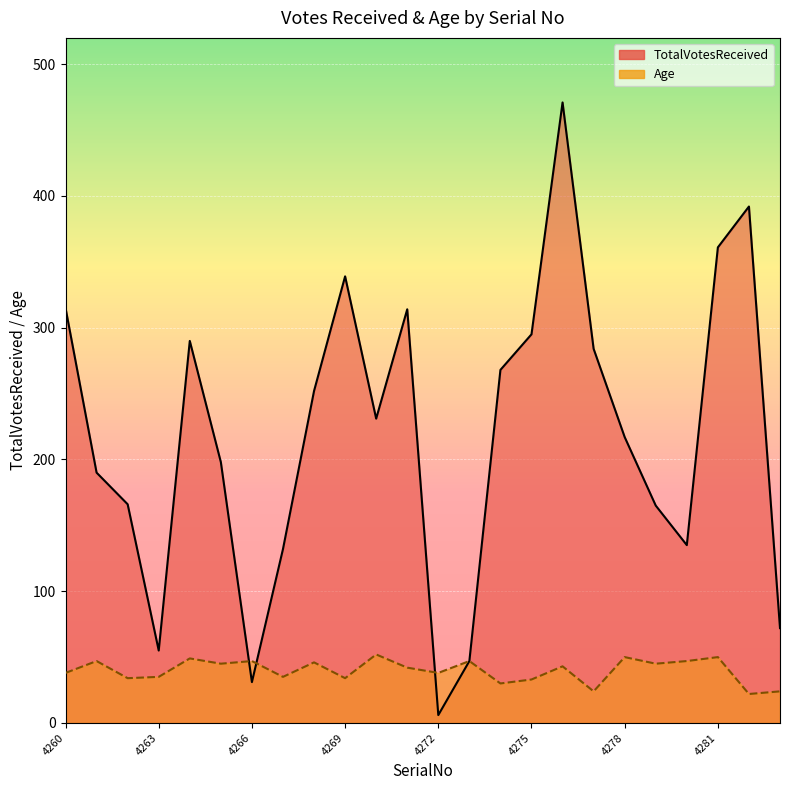

How many values in the TotalVotesReceived series are below 231?

12